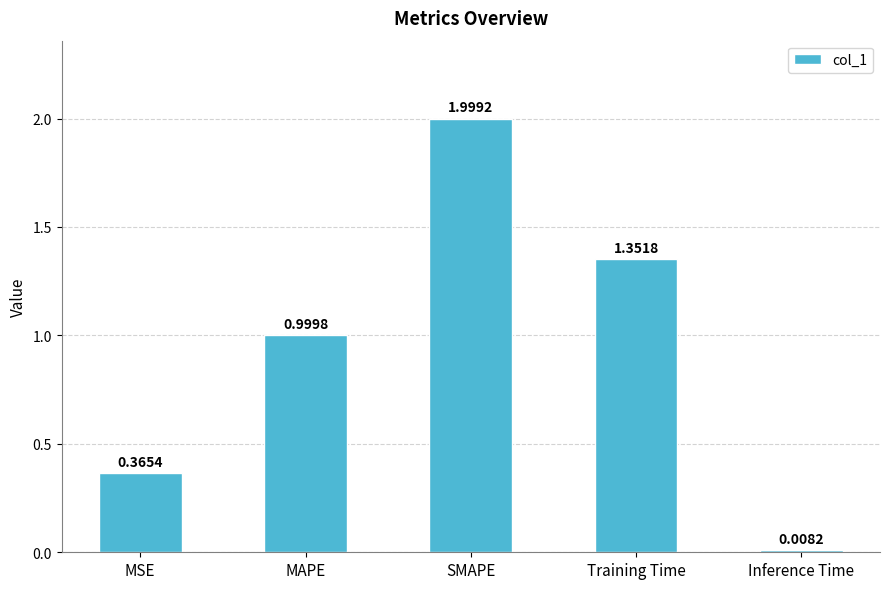

What is the difference between the maximum and minimum values?

2.0